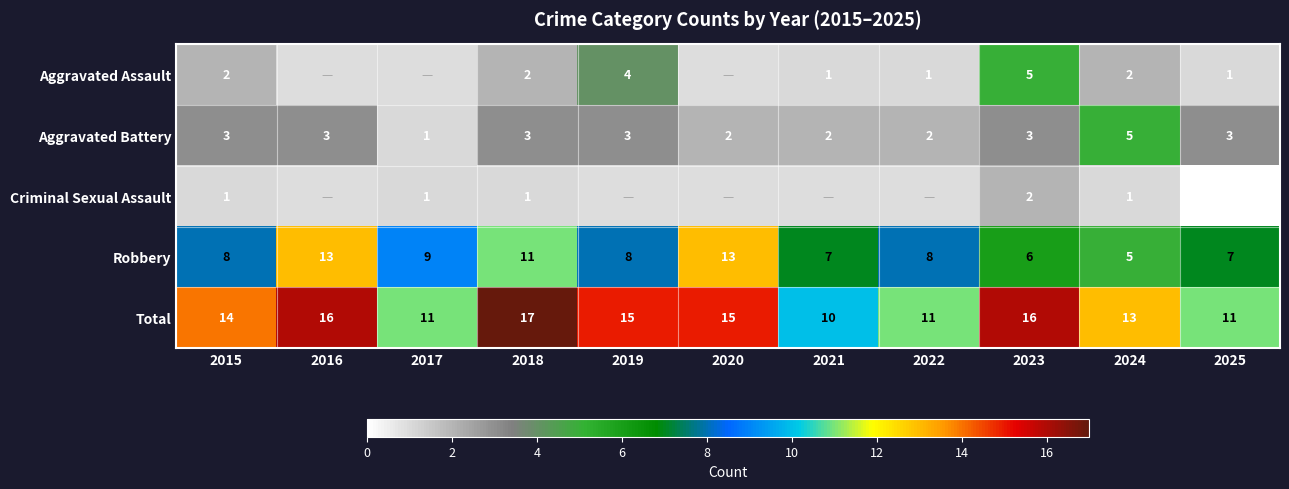

True or false: Total has a value of 3.7 at 2025.

False